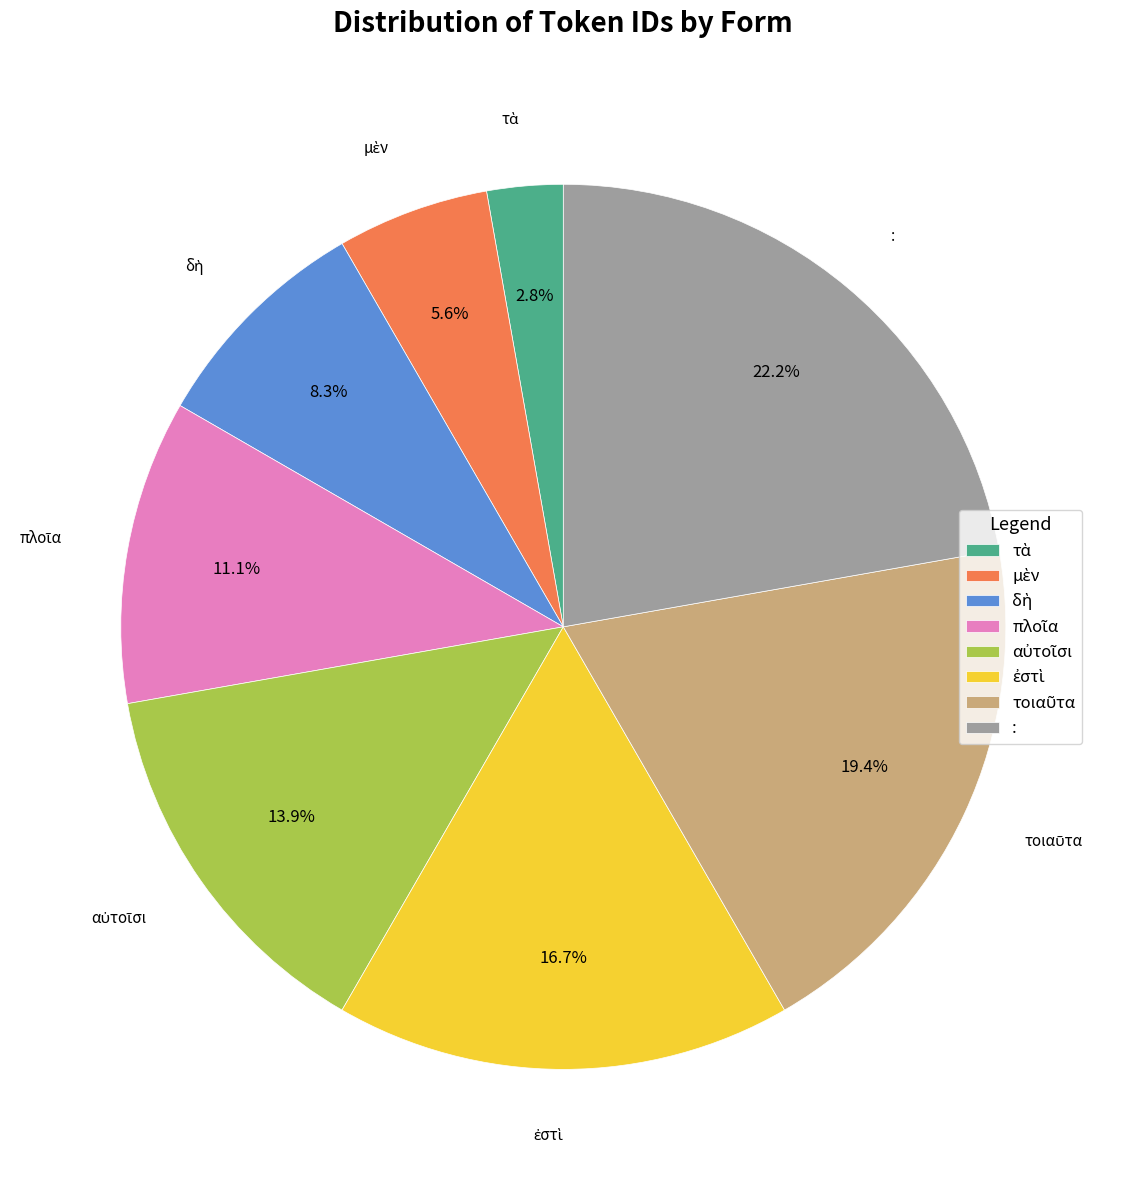

What is the largest slice in the pie chart?

: